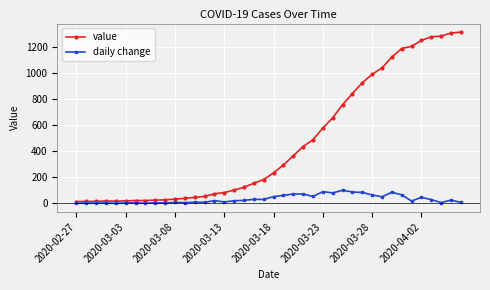

Rank the series by their average value, from lowest to highest.

daily change, value